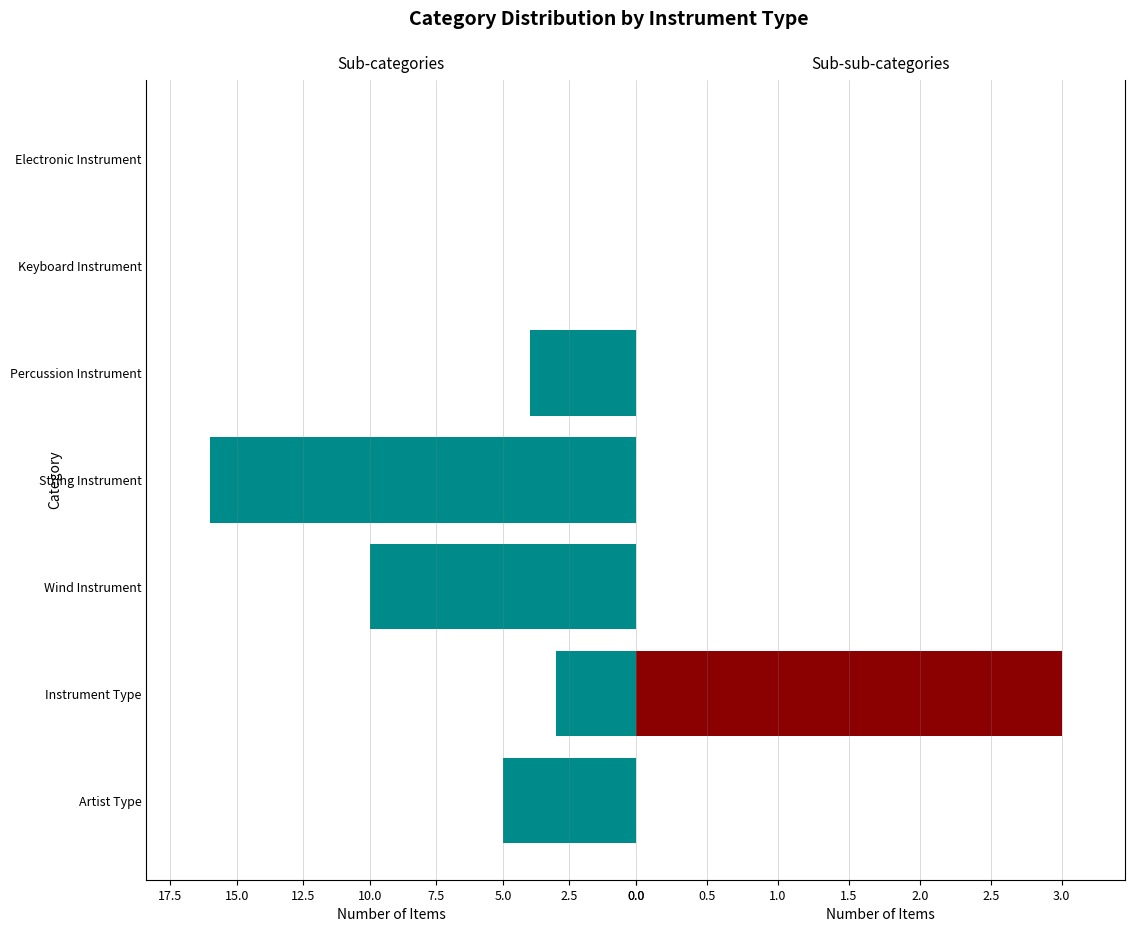

Which series has the largest total across all categories?

Sub-categories